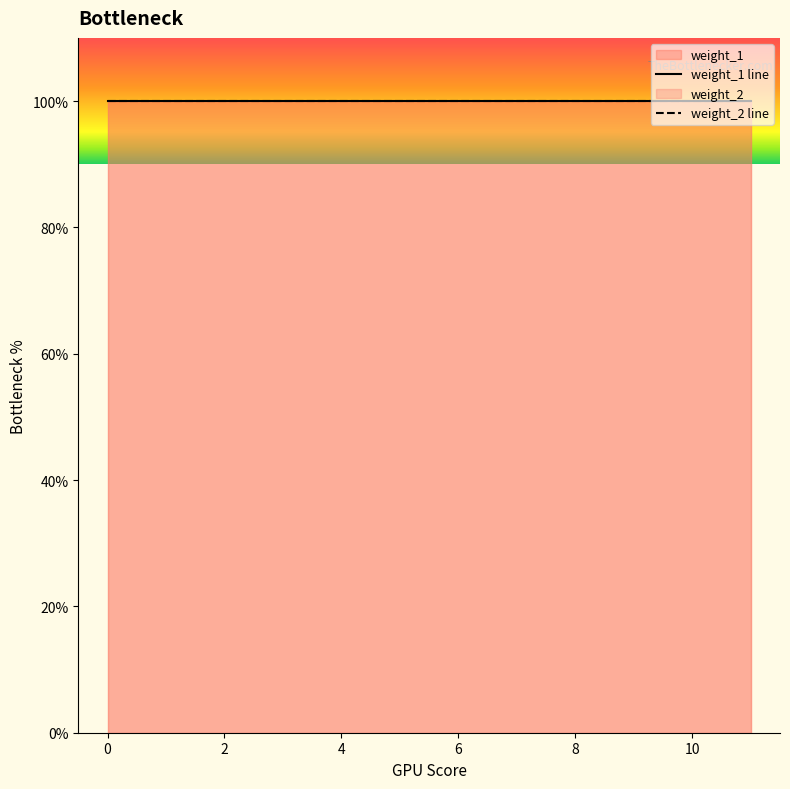

True or false: weight_2 and multiplier_1 intersect in this chart.

False